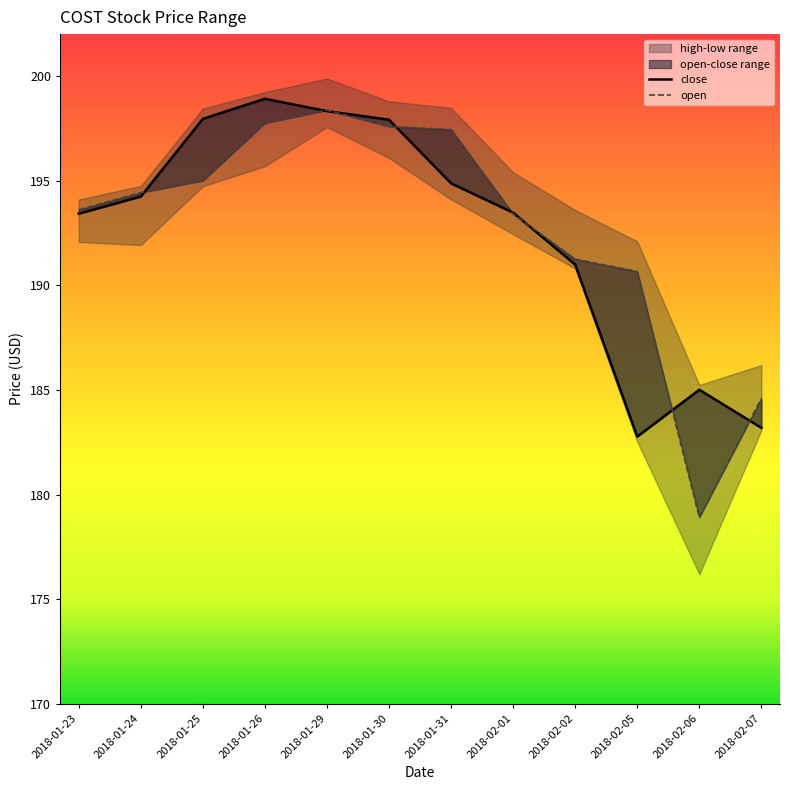

List the series in order of their peak value, lowest first.

open, close